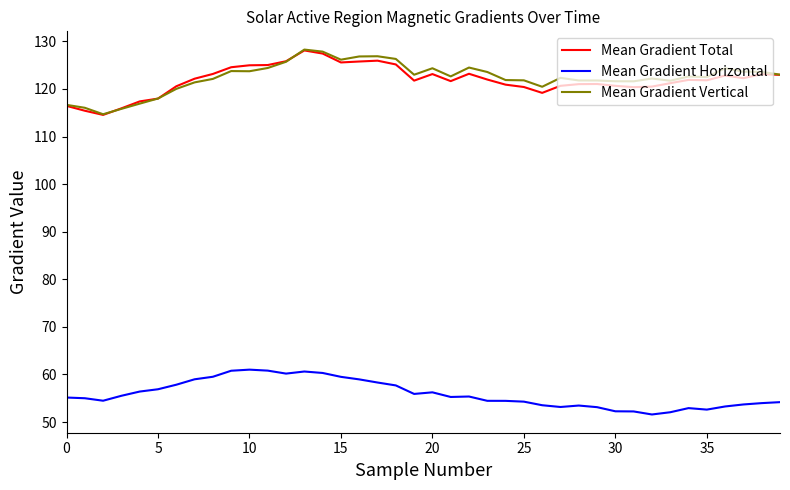

At how many categories does at least one series exceed 56?

40